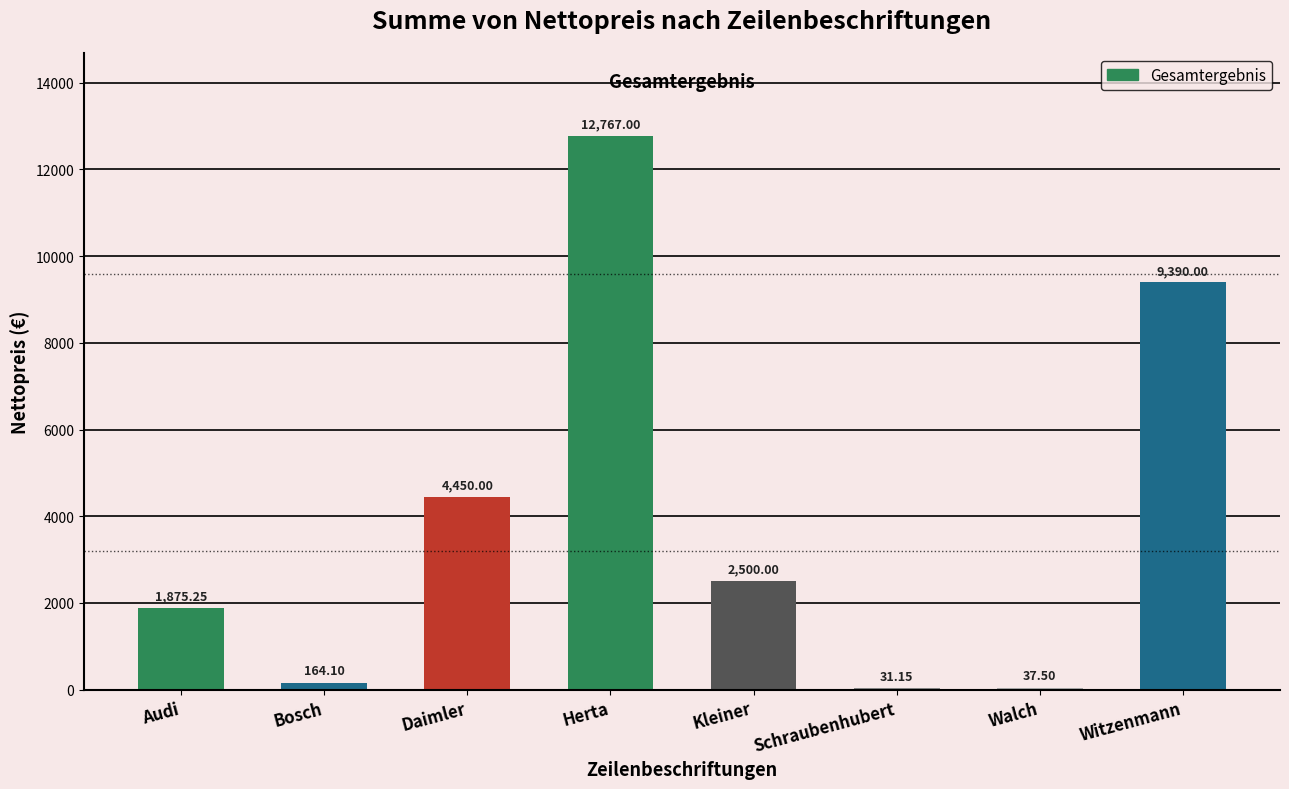

At which category does the chart reach its peak across all series?

Herta